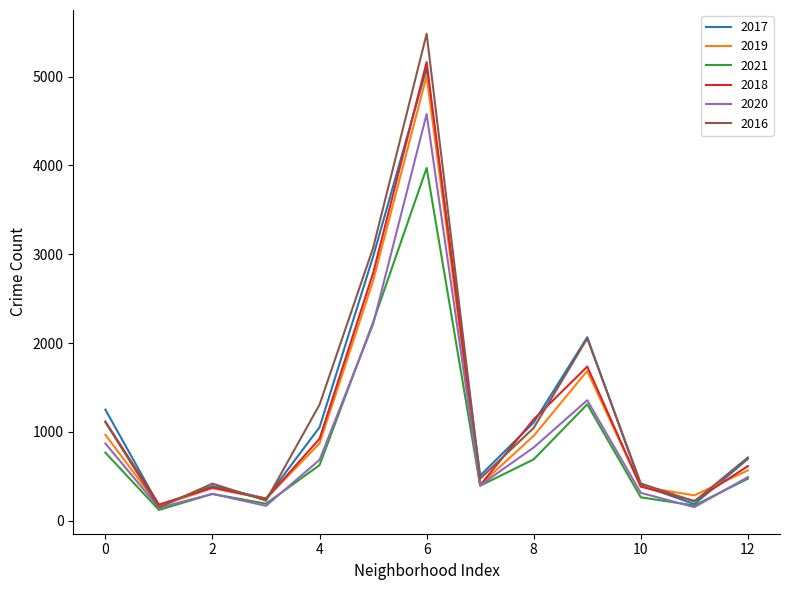

What is the smallest value displayed?

123